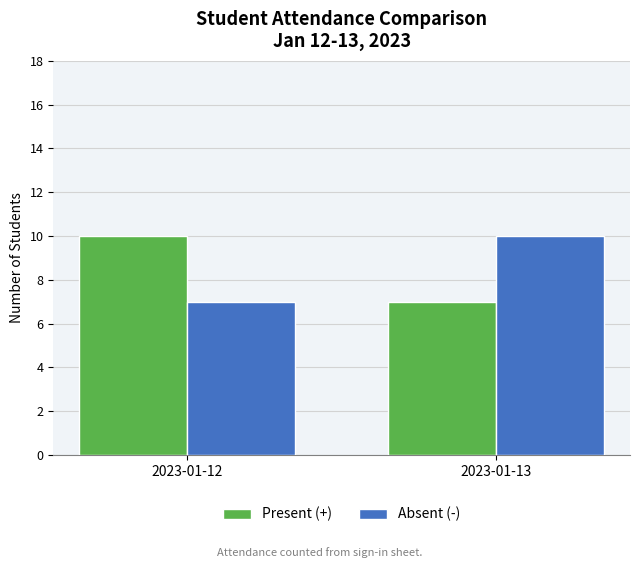

The Present (+) series shows 11 at 2023-01-13. True or false?

False